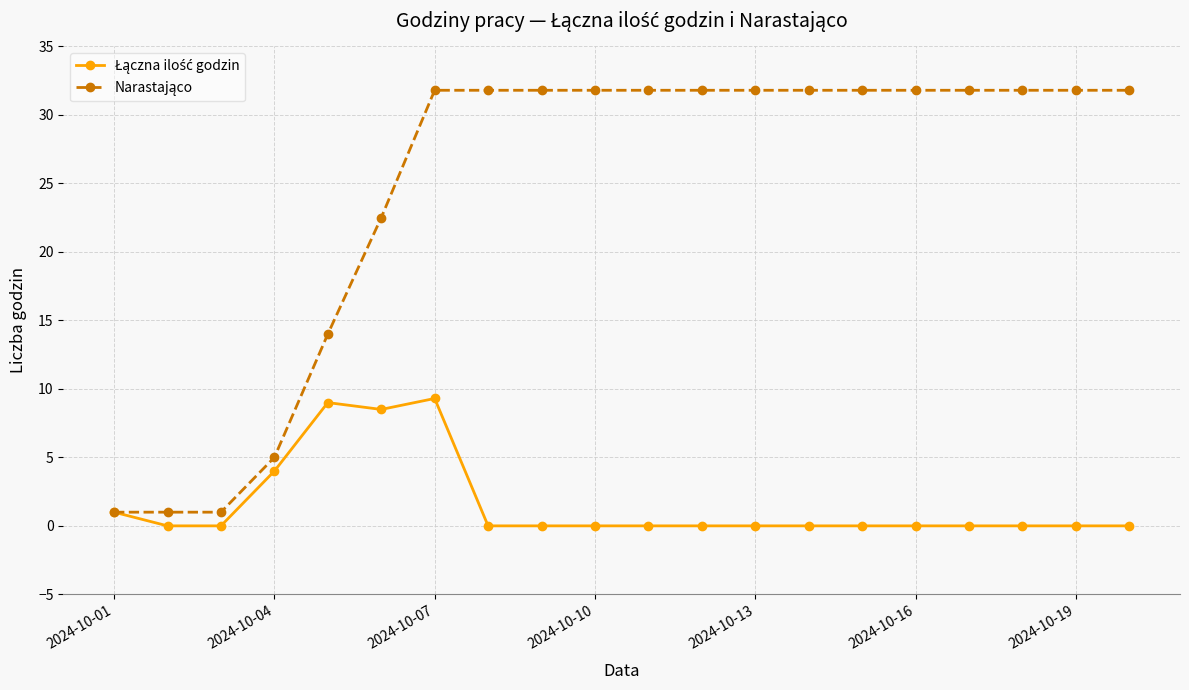

What is the maximum value shown in the chart?

31.8